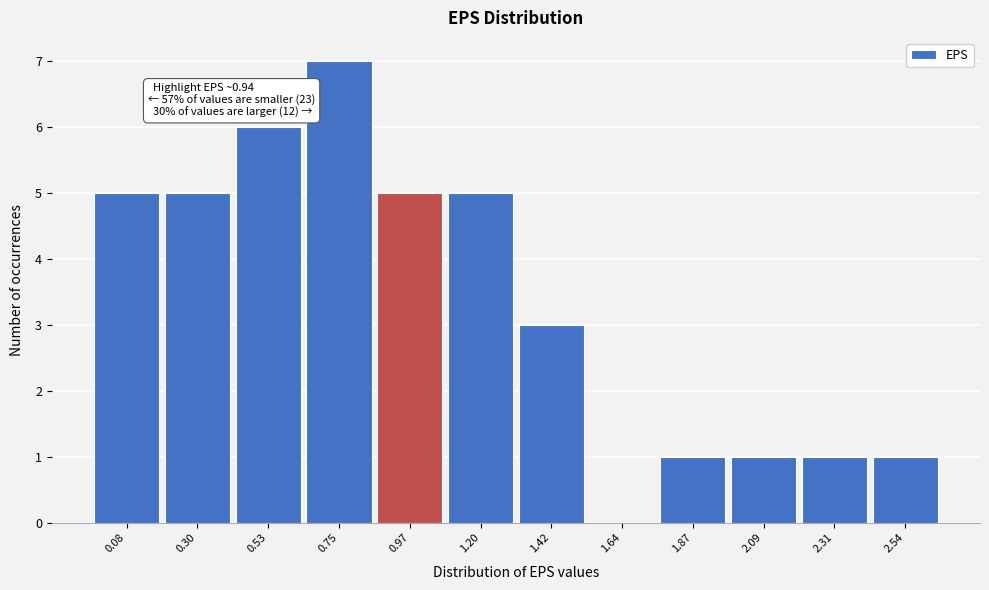

Which range on the x-axis has the tallest bar?

0.65 to 0.85